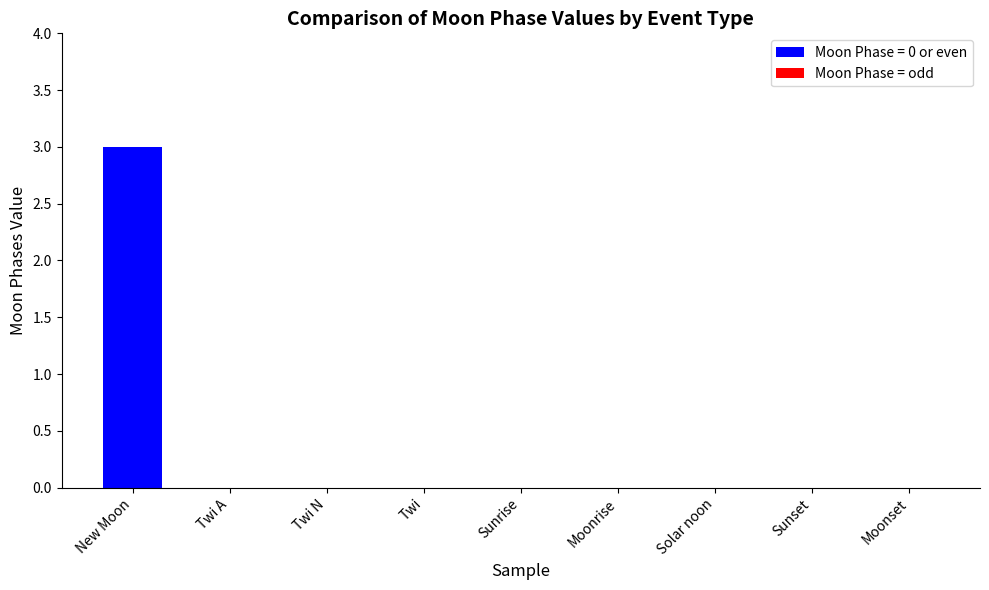

Which label corresponds to the largest value in the chart?

New Moon